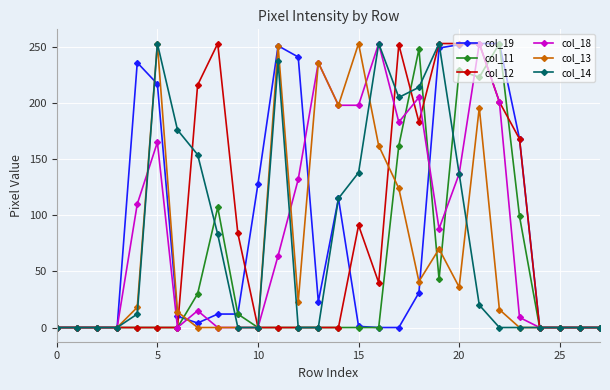

True or false: col_14 has more than 0 points higher than both neighbors.

True